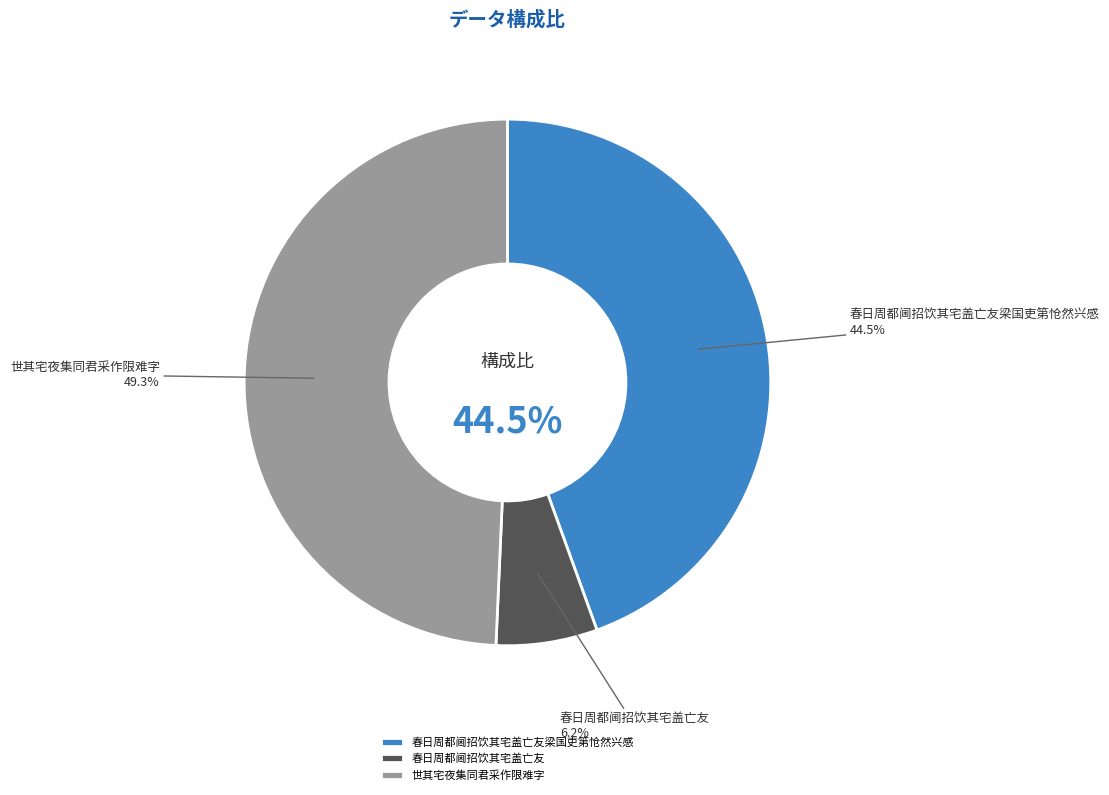

Does 春日周都阃招饮其宅盖亡友 account for over 50% of the chart?

No